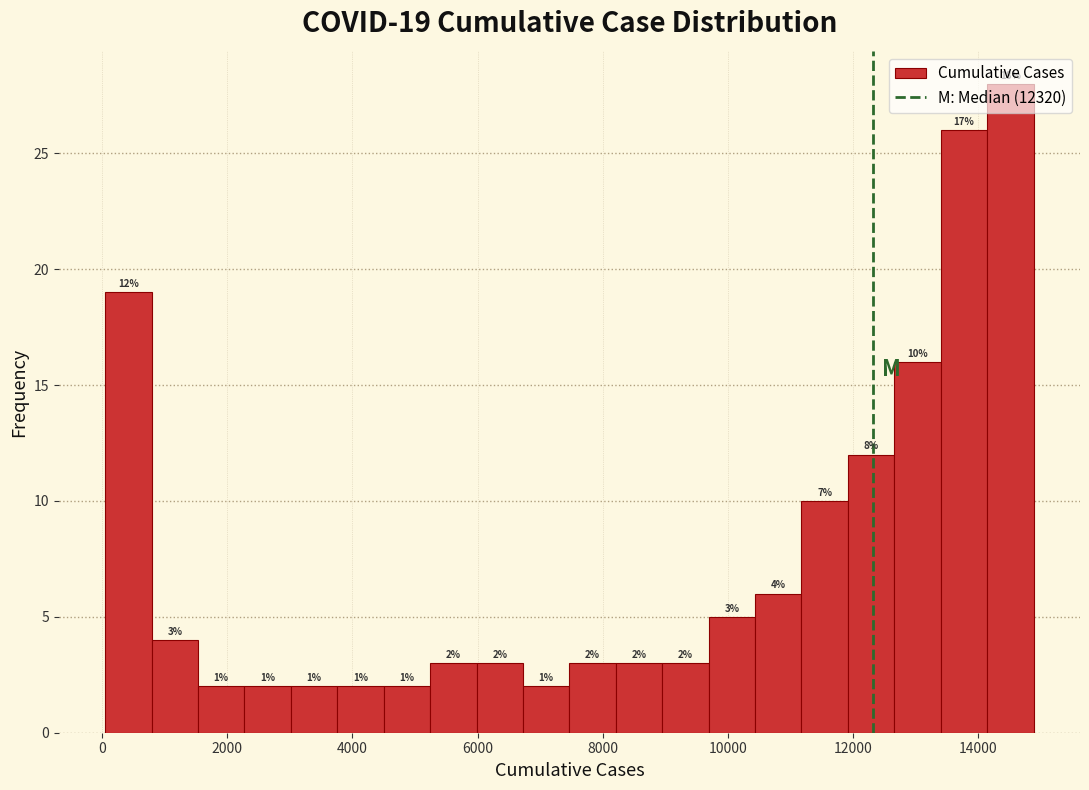

Around what value on the x-axis is the tallest bar? Give the approximate position of its centre, as read against the axis.

14600